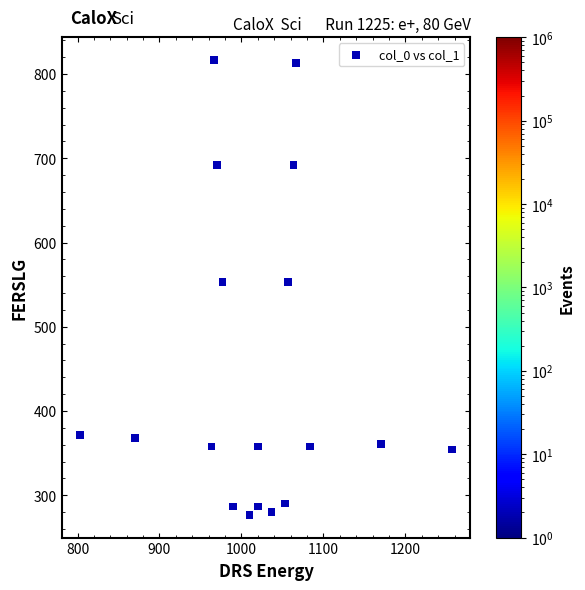

What is the range of X values (max minus min)?

453.3